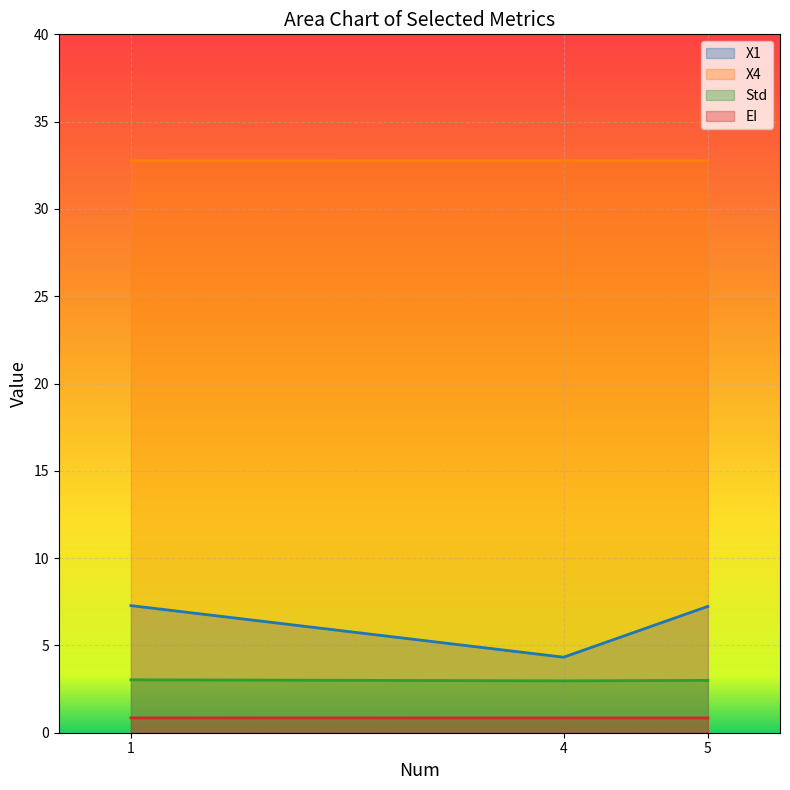

Reading left to right, list all the values displayed in this chart.

X1: 1=7.3	4=4.3	5=7.2
X4: 1=32.8	4=32.8	5=32.8
Std: 1=3.0	4=3.0	5=3.0
EI: 1=0.9	4=0.8	5=0.8